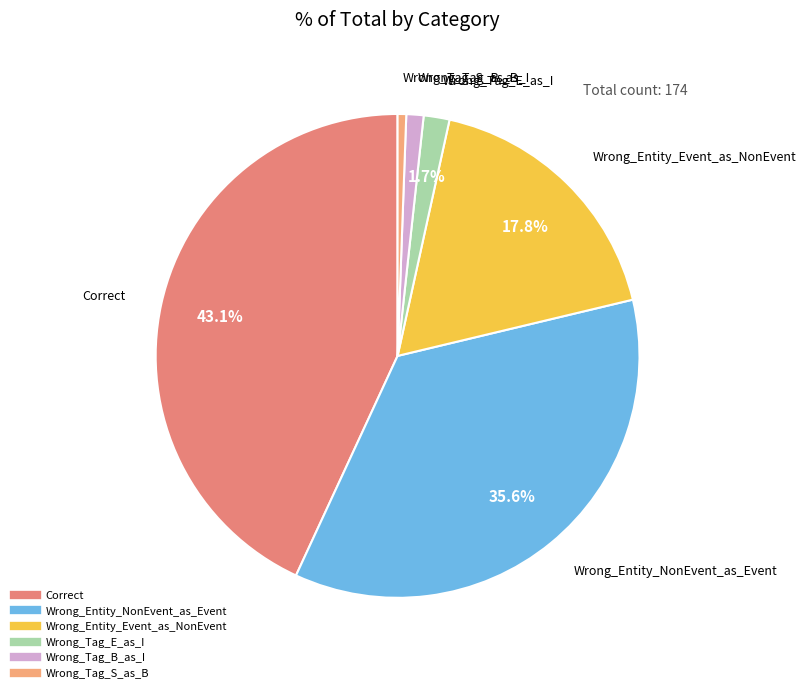

Rank the categories by value from highest to lowest.

Correct, Wrong_Entity_NonEvent_as_Event, Wrong_Entity_Event_as_NonEvent, Wrong_Tag_E_as_I, Wrong_Tag_B_as_I, Wrong_Tag_S_as_B